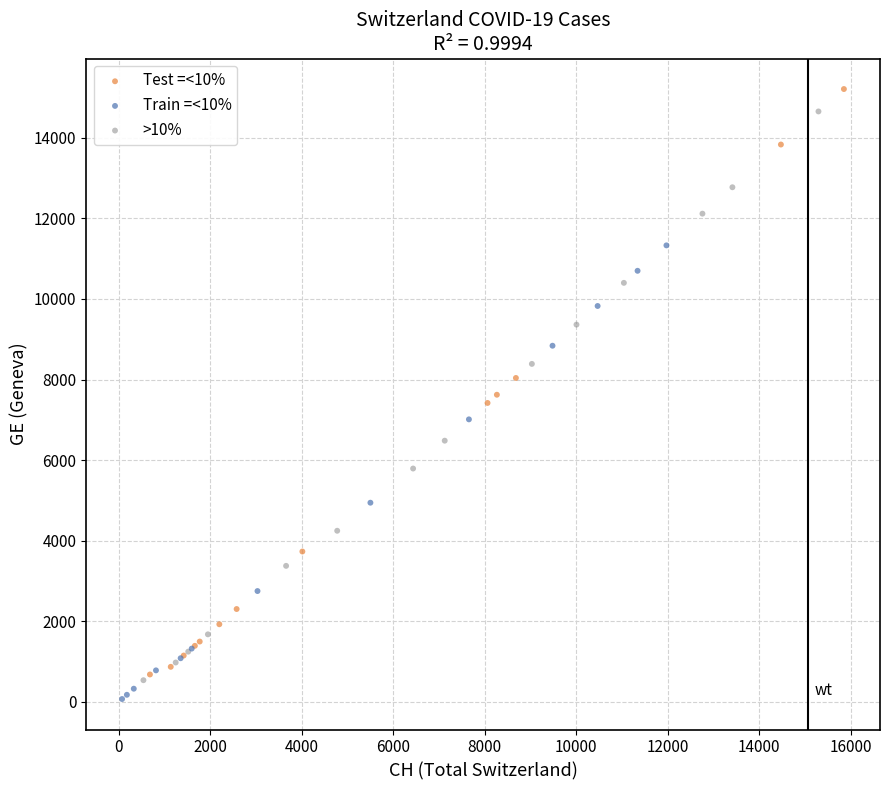

What are all the series names shown in the legend?

Test =<10%, Train =<10%, >10%